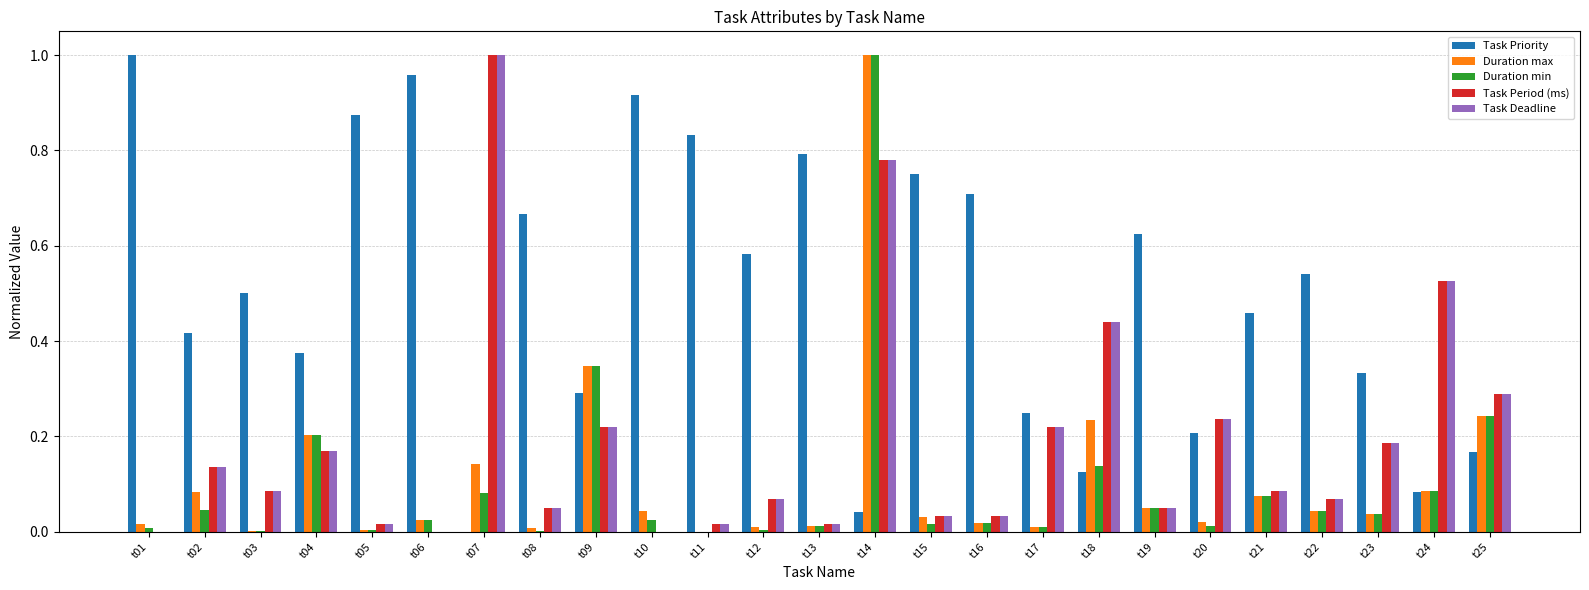

True or false: Task Priority has a value of 0.1 at t19.

False